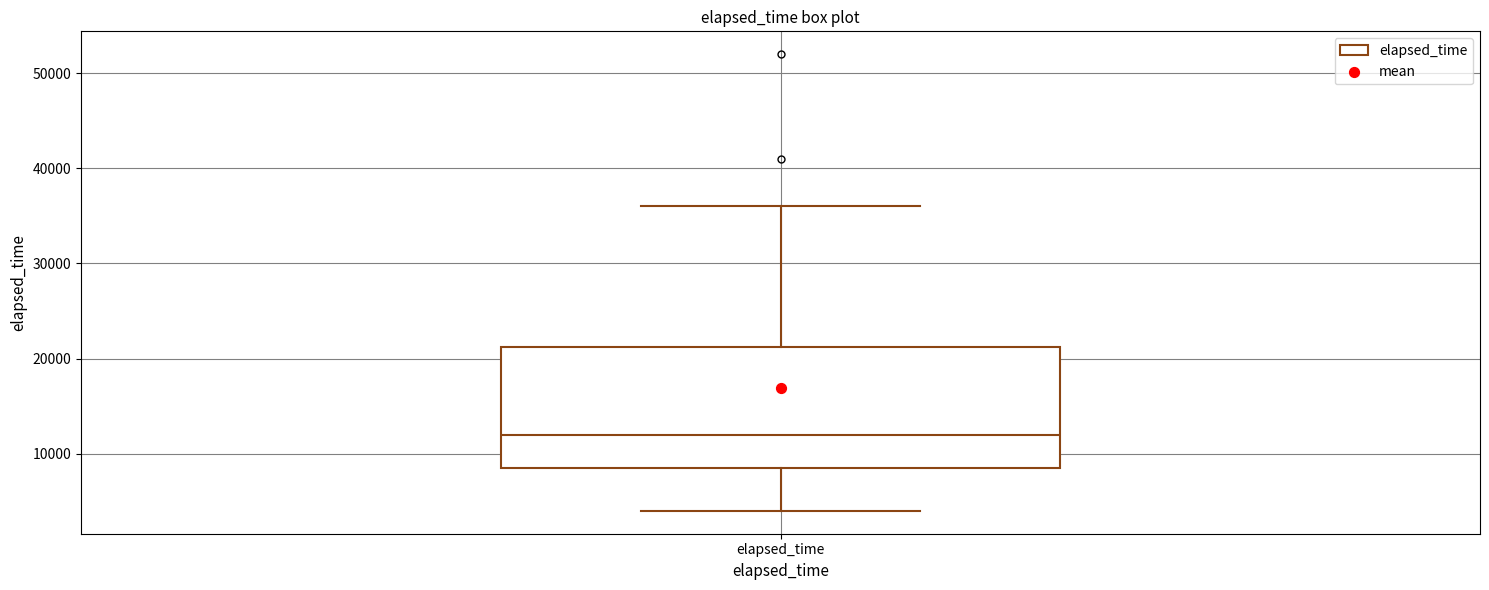

Where does the median line of the box for elapsed_time sit on the y-axis? The values are not printed on the chart, so give them approximately, as read against the axis.

12000